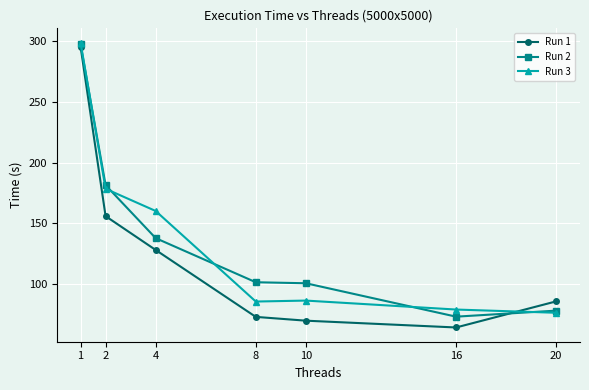

Is the value of Run 1 at 2 greater than the value of Run 2 at 20?

Yes